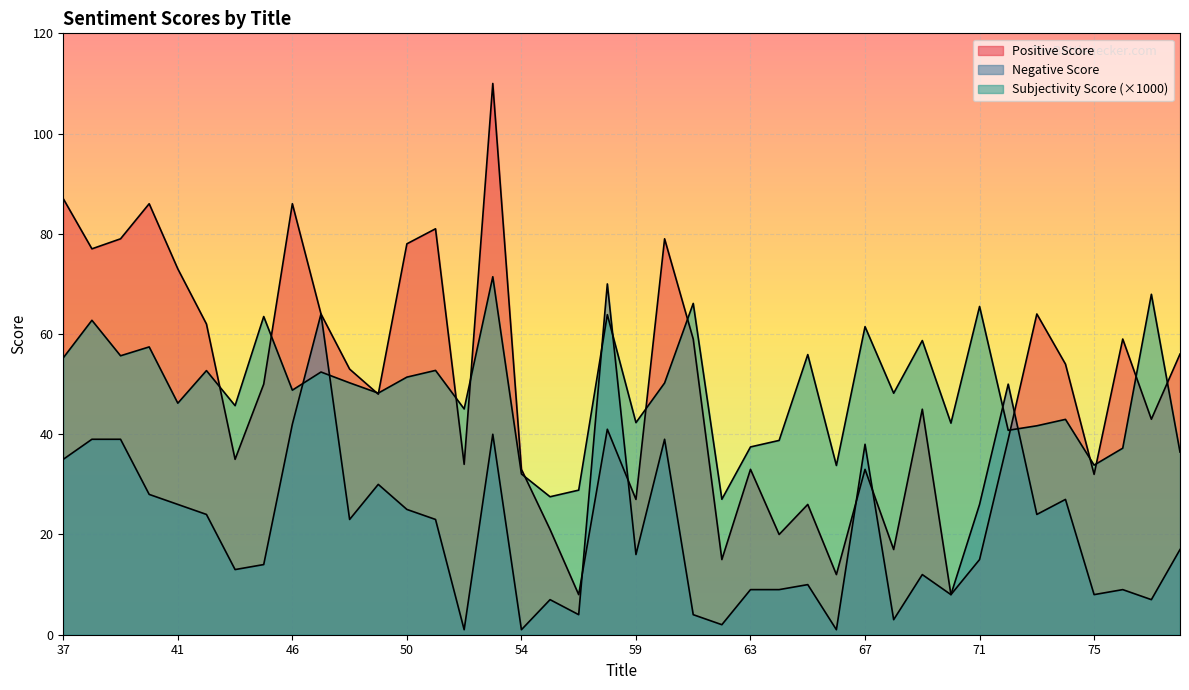

At how many categories does at least one series exceed 103?

1